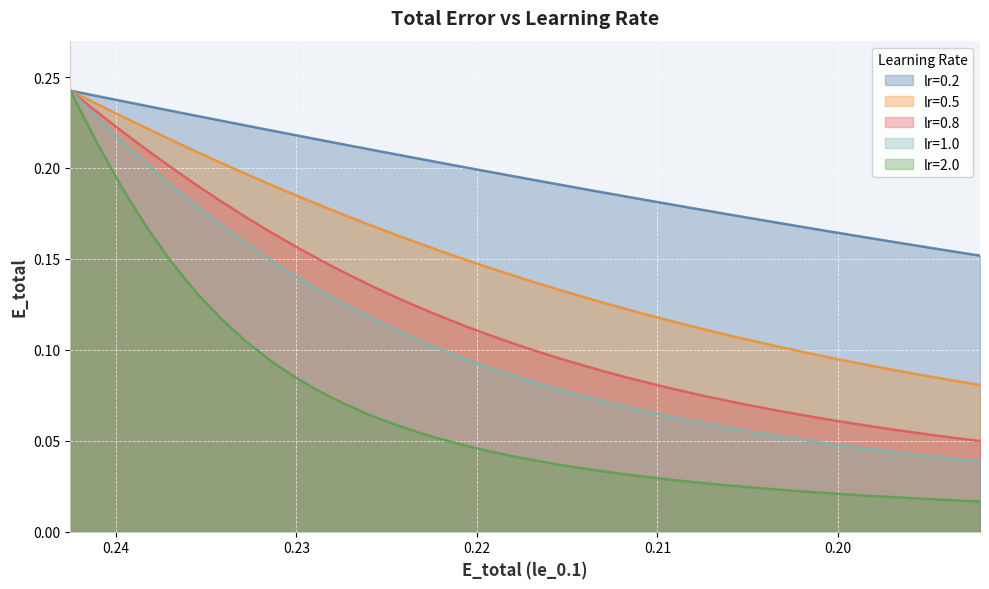

Reading left to right, extract all data points from this chart.

lr_0.2: 0.2	0.2	0.2	0.2	0.2	0.2	0.2	0.2	0.2	0.2	0.2	0.2	0.2	0.2	0.2	0.2	0.2	0.2	0.2	0.2	0.2	0.2	0.2	0.2	0.2	0.2	0.2	0.2	0.2	0.2	0.2	0.2	0.2	0.2	0.2	0.2	0.2	0.2	0.2	0.2
lr_0.5: 0.2	0.2	0.2	0.2	0.2	0.2	0.2	0.2	0.2	0.2	0.2	0.2	0.2	0.2	0.2	0.2	0.1	0.1	0.1	0.1	0.1	0.1	0.1	0.1	0.1	0.1	0.1	0.1	0.1	0.1	0.1	0.1	0.1	0.1	0.1	0.1	0.1	0.1	0.1	0.1
lr_0.8: 0.2	0.2	0.2	0.2	0.2	0.2	0.2	0.2	0.2	0.2	0.1	0.1	0.1	0.1	0.1	0.1	0.1	0.1	0.1	0.1	0.1	0.1	0.1	0.1	0.1	0.1	0.1	0.1	0.1	0.1	0.1	0.1	0.1	0.1	0.1	0.1	0.1	0.1	0.1	0.0
lr_1: 0.2	0.2	0.2	0.2	0.2	0.2	0.2	0.2	0.1	0.1	0.1	0.1	0.1	0.1	0.1	0.1	0.1	0.1	0.1	0.1	0.1	0.1	0.1	0.1	0.1	0.1	0.1	0.1	0.1	0.1	0.1	0.1	0.0	0.0	0.0	0.0	0.0	0.0	0.0	0.0
lr_2: 0.2	0.2	0.2	0.2	0.1	0.1	0.1	0.1	0.1	0.1	0.1	0.1	0.1	0.1	0.1	0.1	0.0	0.0	0.0	0.0	0.0	0.0	0.0	0.0	0.0	0.0	0.0	0.0	0.0	0.0	0.0	0.0	0.0	0.0	0.0	0.0	0.0	0.0	0.0	0.0